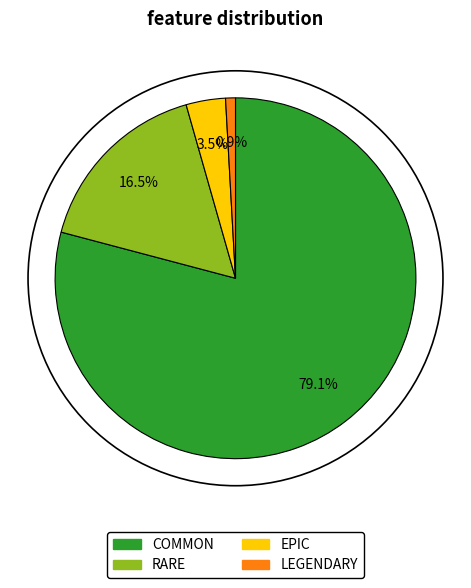

Which category has the biggest portion of the pie?

COMMON